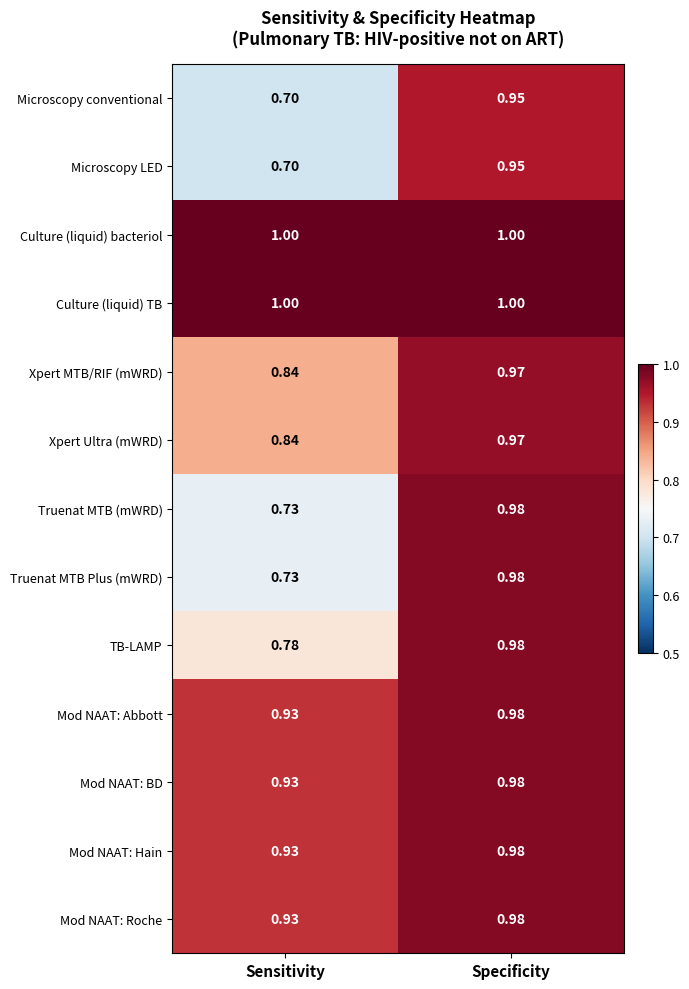

How many series are shown in this chart?

13